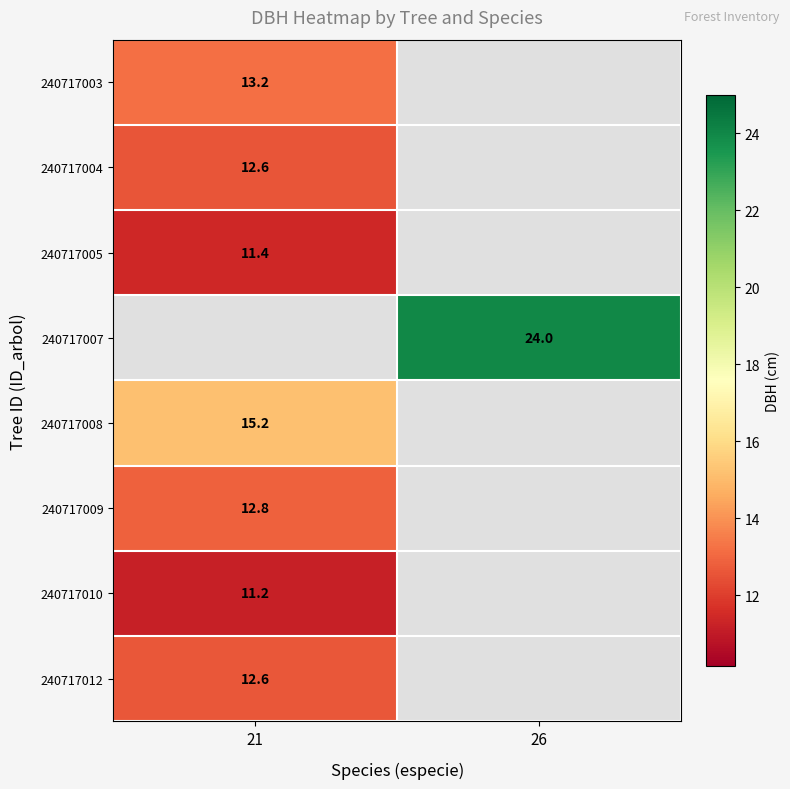

Is the value of 240717007 at 26 greater than the value of 240717010 at 21?

Yes